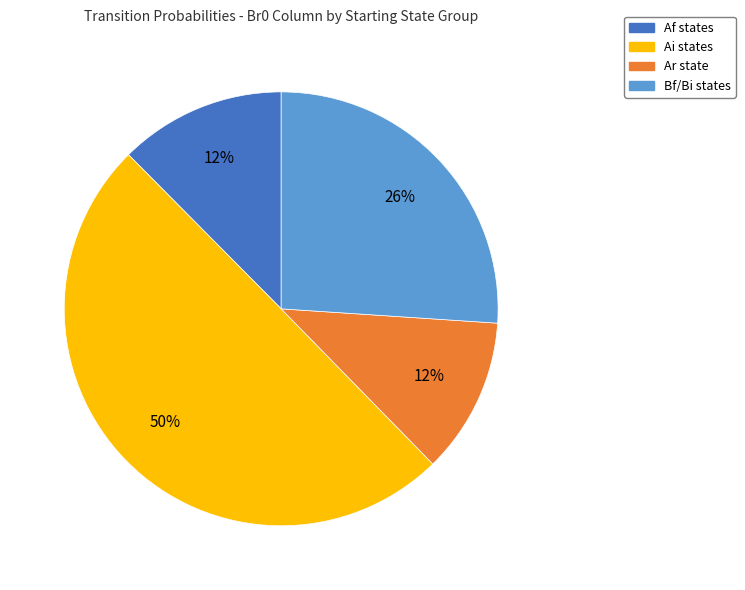

To the nearest percent, what is the difference between the largest and smallest slice percentages?

38%